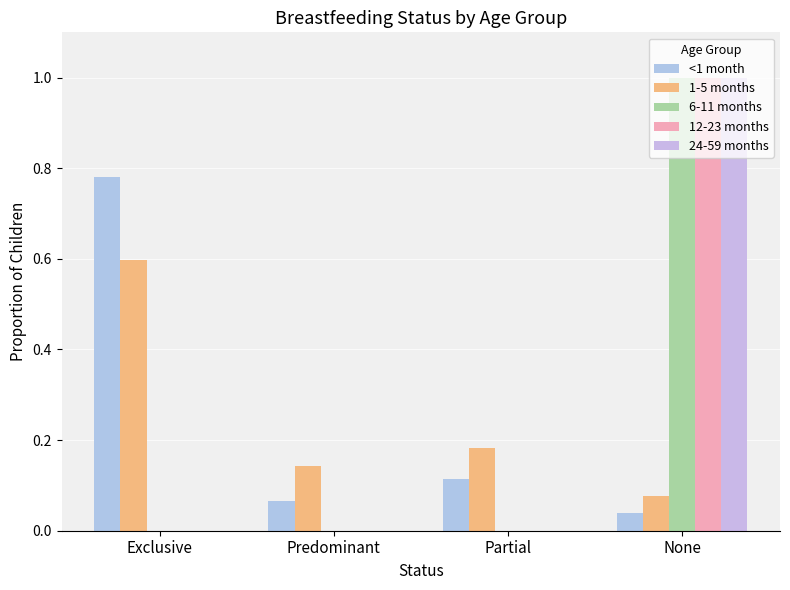

Are the bars horizontal?

No